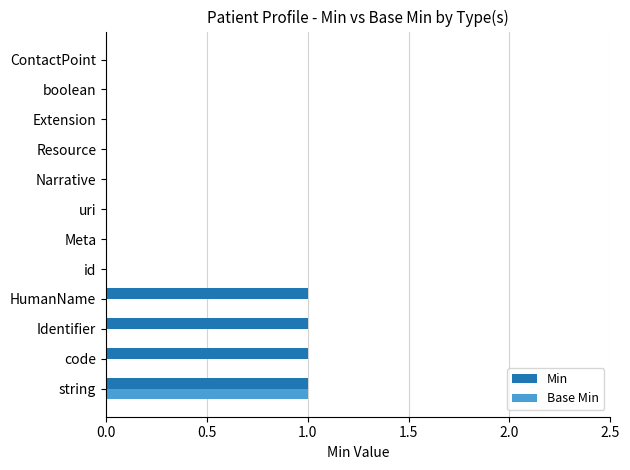

The value of Min at boolean is 0. True or false?

True